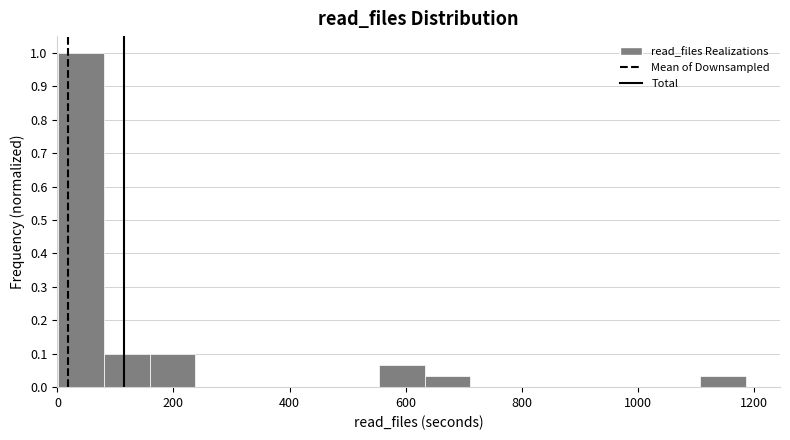

Read against the x-axis, roughly where is the centre of the tallest bar?

40